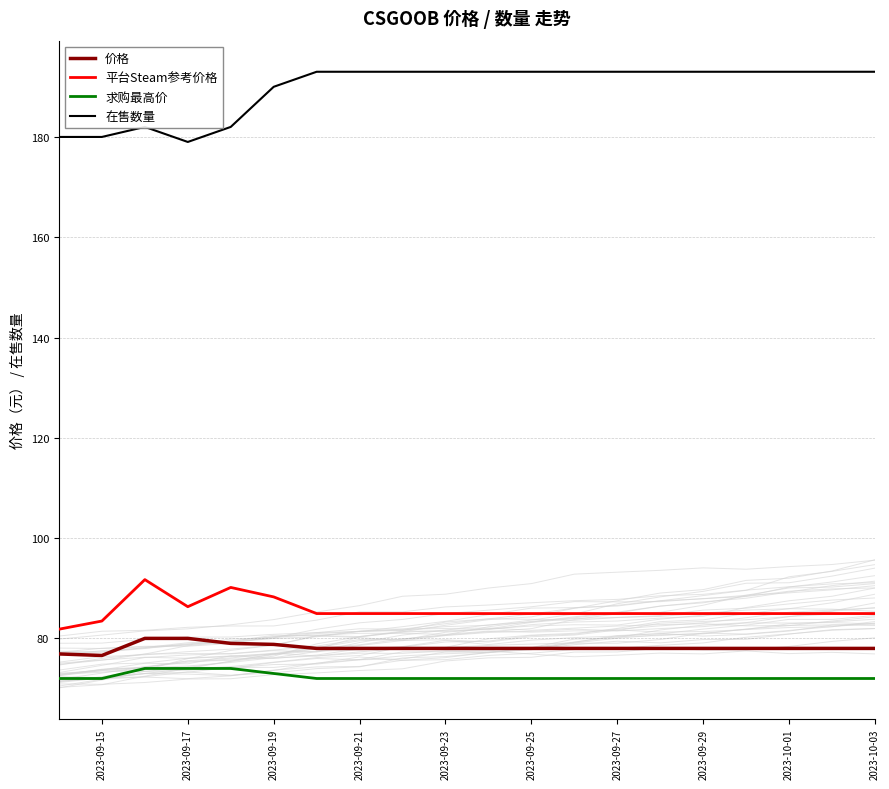

What is the highest value of the 在售数量 series?

193.0